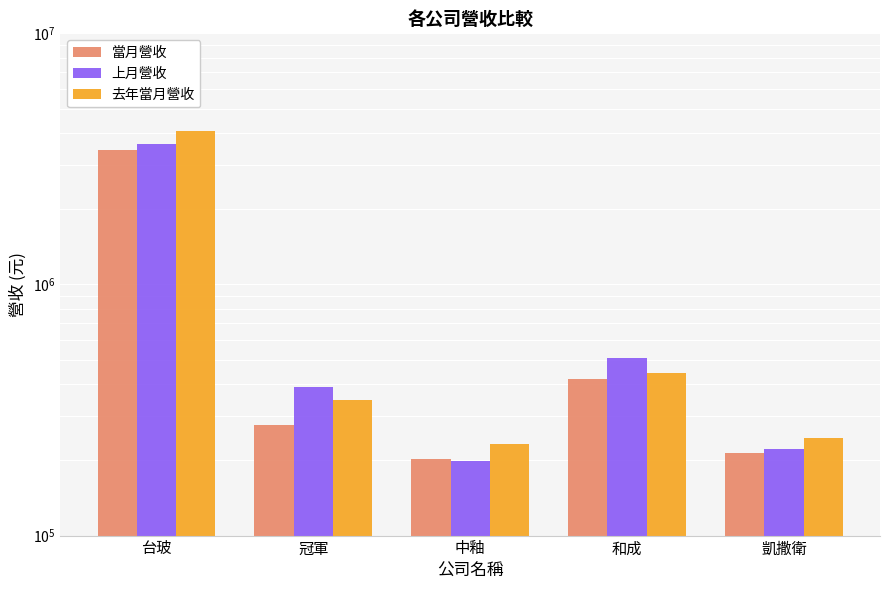

Where does the 當月營收 series first go above 276142?

台玻